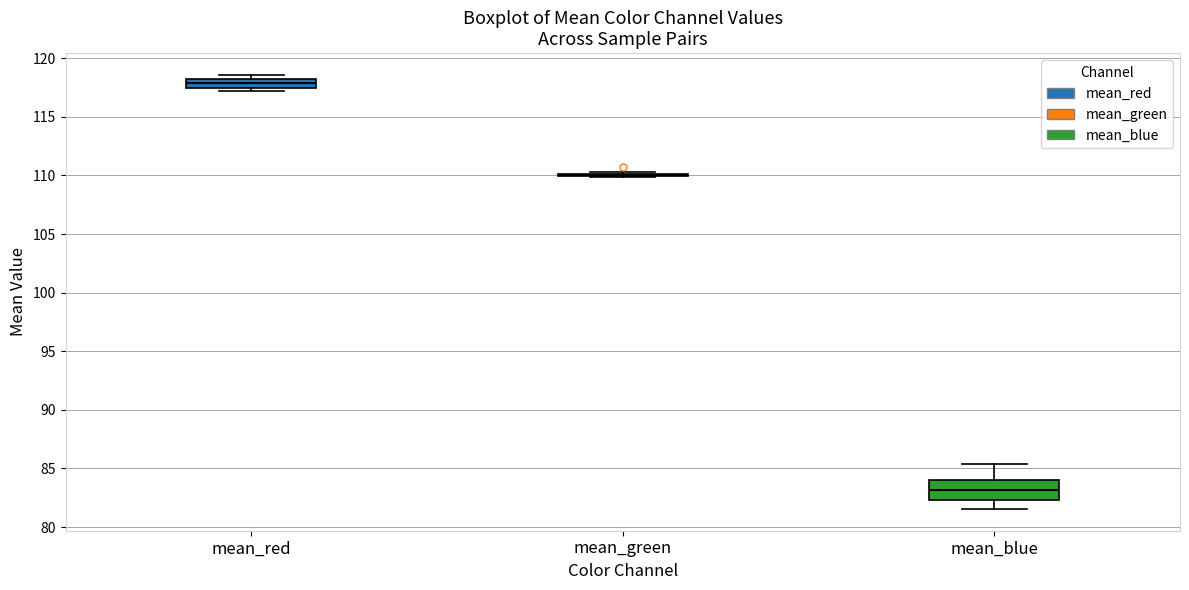

Where does the median line of the box for mean_blue sit on the y-axis? The values are not printed on the chart, so give them approximately, as read against the axis.

83.0